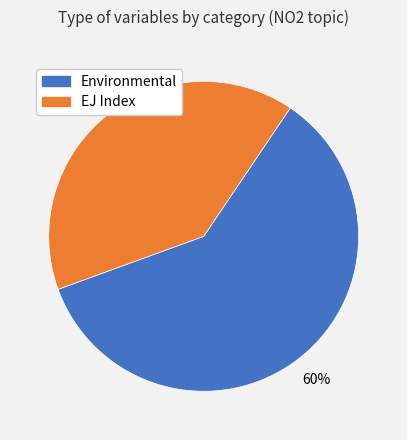

The Environmental slice represents 52% of the pie. True or false?

False